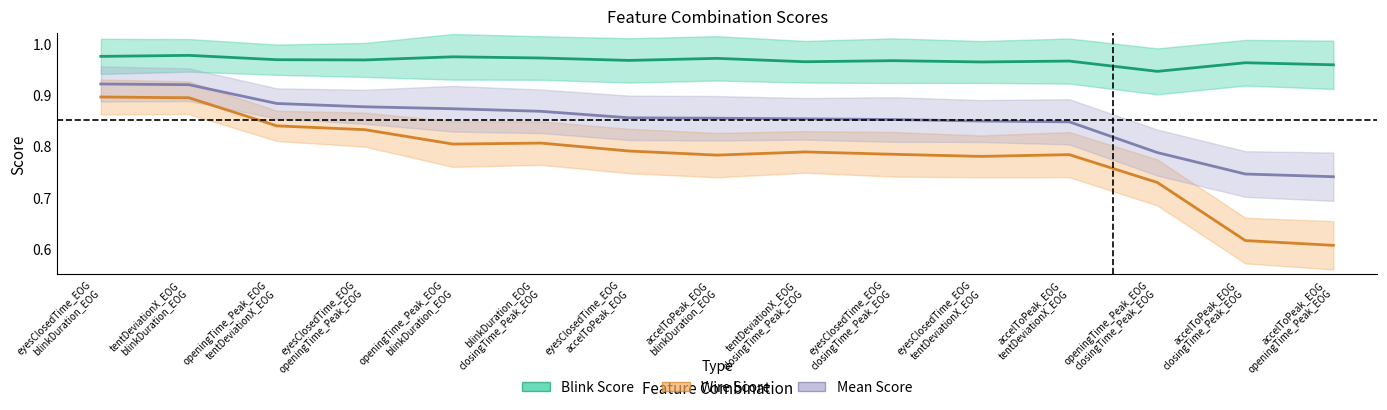

Reading right to left, what are all the values shown in this chart?

Mean Score: accelToPeak_EOG openingTime_Peak_EOG=0.7	accelToPeak_EOG closingTime_Peak_EOG=0.7	openingTime_Peak_EOG closingTime_Peak_EOG=0.8	accelToPeak_EOG tentDeviationX_EOG=0.8	eyesClosedTime_EOG tentDeviationX_EOG=0.8	eyesClosedTime_EOG closingTime_Peak_EOG=0.9	tentDeviationX_EOG closingTime_Peak_EOG=0.9	accelToPeak_EOG blinkDuration_EOG=0.9	eyesClosedTime_EOG accelToPeak_EOG=0.9	blinkDuration_EOG closingTime_Peak_EOG=0.9	openingTime_Peak_EOG blinkDuration_EOG=0.9	eyesClosedTime_EOG openingTime_Peak_EOG=0.9	openingTime_Peak_EOG tentDeviationX_EOG=0.9	tentDeviationX_EOG blinkDuration_EOG=0.9	eyesClosedTime_EOG blinkDuration_EOG=0.9
Blink Score: accelToPeak_EOG openingTime_Peak_EOG=1.0	accelToPeak_EOG closingTime_Peak_EOG=1.0	openingTime_Peak_EOG closingTime_Peak_EOG=0.9	accelToPeak_EOG tentDeviationX_EOG=1.0	eyesClosedTime_EOG tentDeviationX_EOG=1.0	eyesClosedTime_EOG closingTime_Peak_EOG=1.0	tentDeviationX_EOG closingTime_Peak_EOG=1.0	accelToPeak_EOG blinkDuration_EOG=1.0	eyesClosedTime_EOG accelToPeak_EOG=1.0	blinkDuration_EOG closingTime_Peak_EOG=1.0	openingTime_Peak_EOG blinkDuration_EOG=1.0	eyesClosedTime_EOG openingTime_Peak_EOG=1.0	openingTime_Peak_EOG tentDeviationX_EOG=1.0	tentDeviationX_EOG blinkDuration_EOG=1.0	eyesClosedTime_EOG blinkDuration_EOG=1.0
Wire Score: accelToPeak_EOG openingTime_Peak_EOG=0.6	accelToPeak_EOG closingTime_Peak_EOG=0.6	openingTime_Peak_EOG closingTime_Peak_EOG=0.7	accelToPeak_EOG tentDeviationX_EOG=0.8	eyesClosedTime_EOG tentDeviationX_EOG=0.8	eyesClosedTime_EOG closingTime_Peak_EOG=0.8	tentDeviationX_EOG closingTime_Peak_EOG=0.8	accelToPeak_EOG blinkDuration_EOG=0.8	eyesClosedTime_EOG accelToPeak_EOG=0.8	blinkDuration_EOG closingTime_Peak_EOG=0.8	openingTime_Peak_EOG blinkDuration_EOG=0.8	eyesClosedTime_EOG openingTime_Peak_EOG=0.8	openingTime_Peak_EOG tentDeviationX_EOG=0.8	tentDeviationX_EOG blinkDuration_EOG=0.9	eyesClosedTime_EOG blinkDuration_EOG=0.9